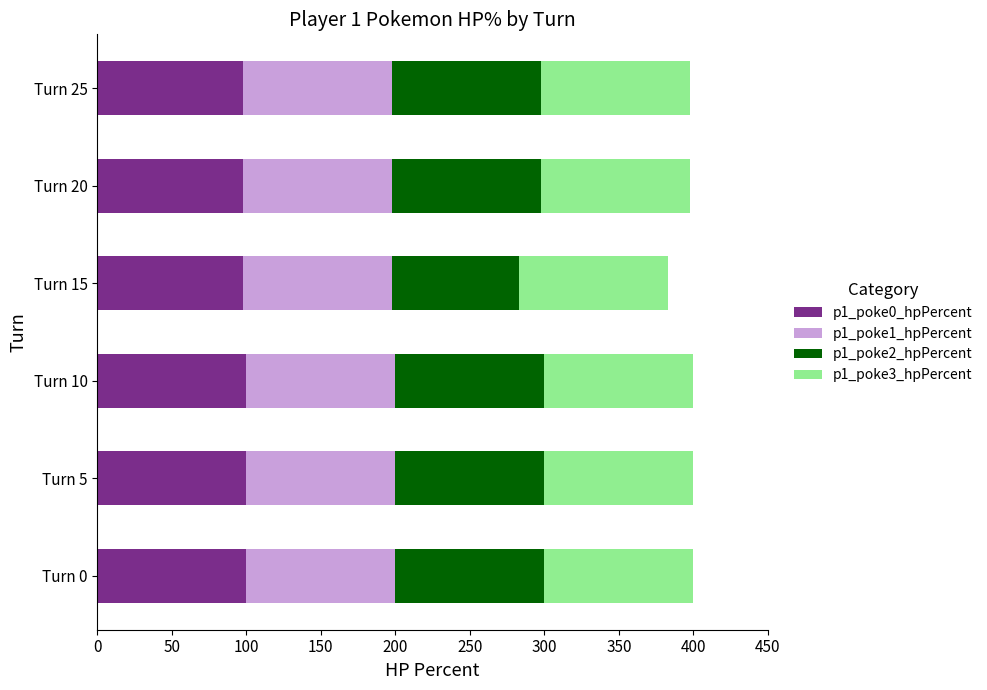

What is the total value across all series at Turn 15?

383